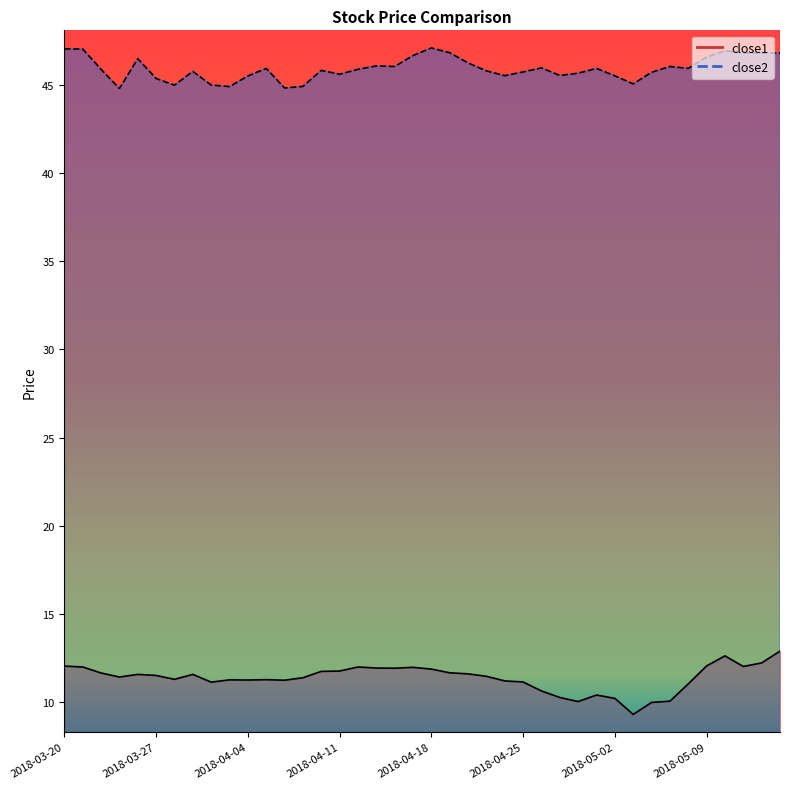

What is the label of the 9th point from the left?

2018-04-02